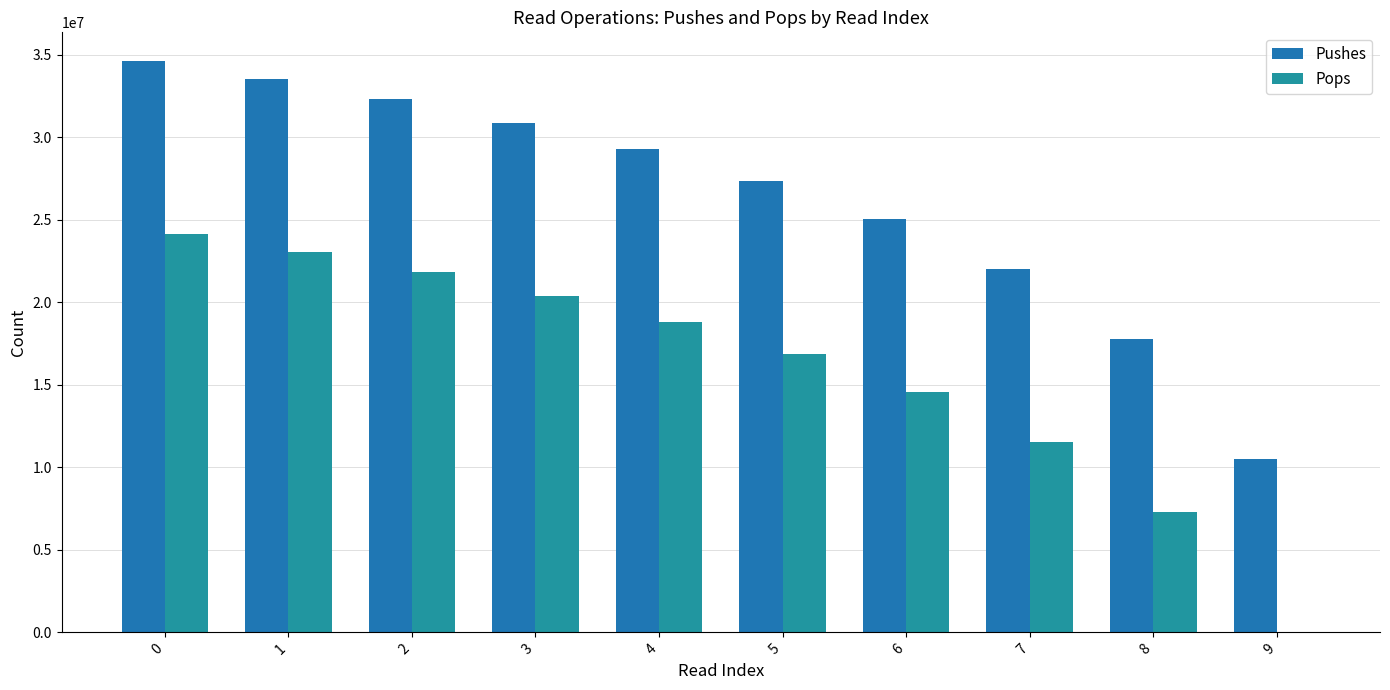

Which series has the largest total across all categories?

Pushes